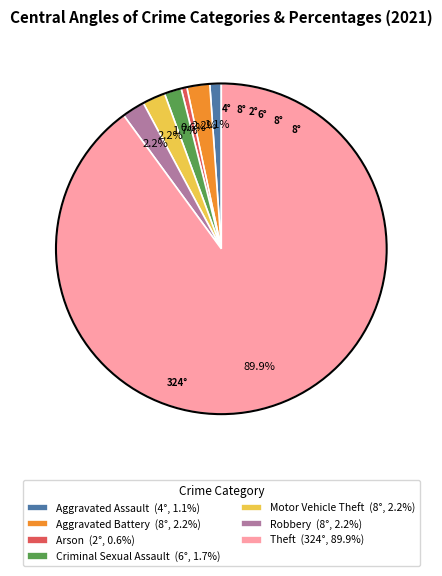

What portion of the pie excludes Aggravated Assault (4°, 1.1%)?

98.9%